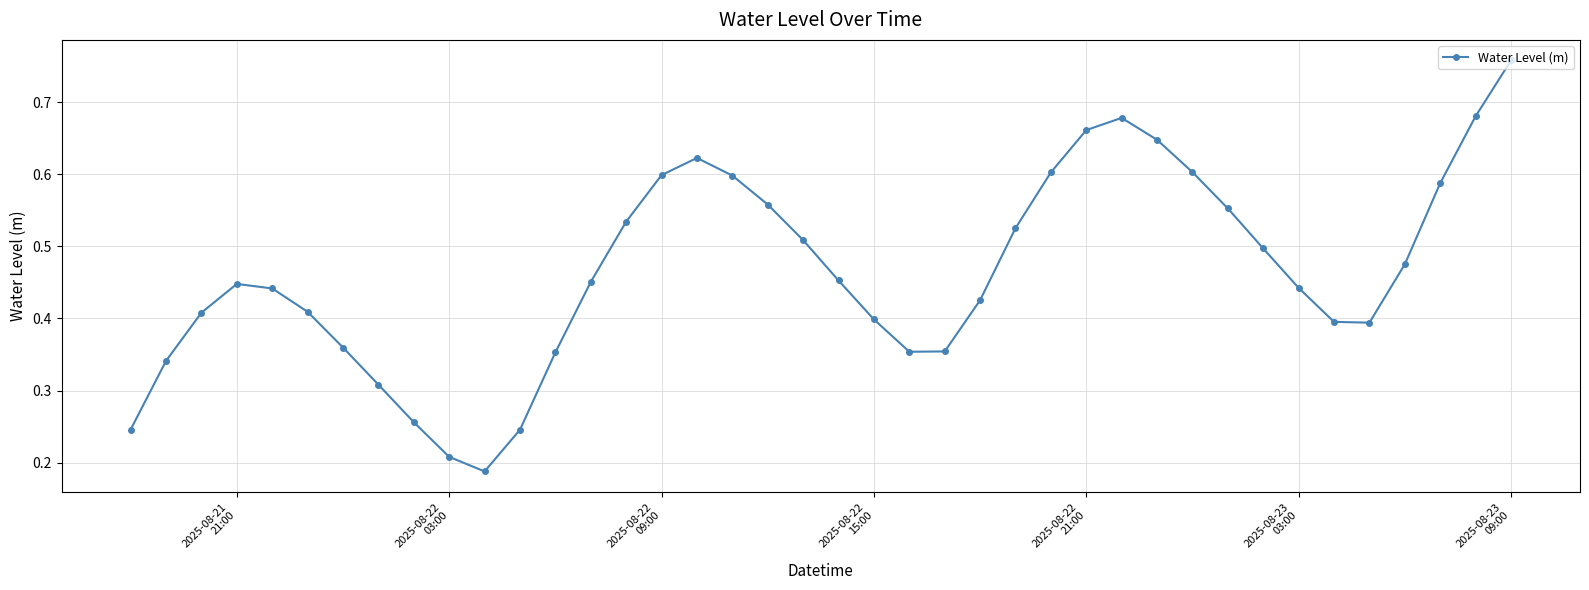

Count the values in the range 0 to 1.

40